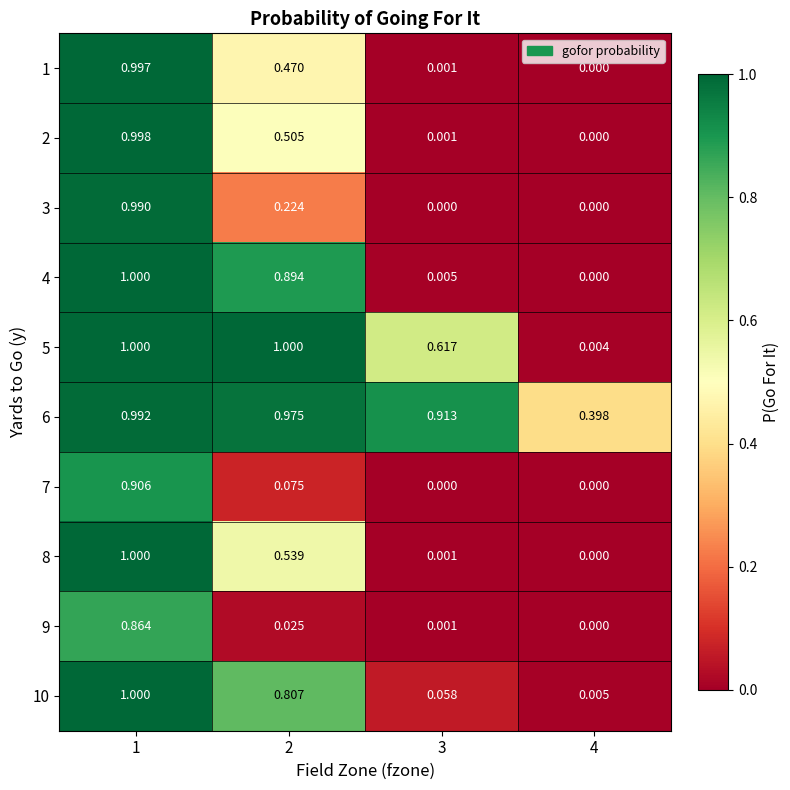

What is the greatest value displayed?

1.0